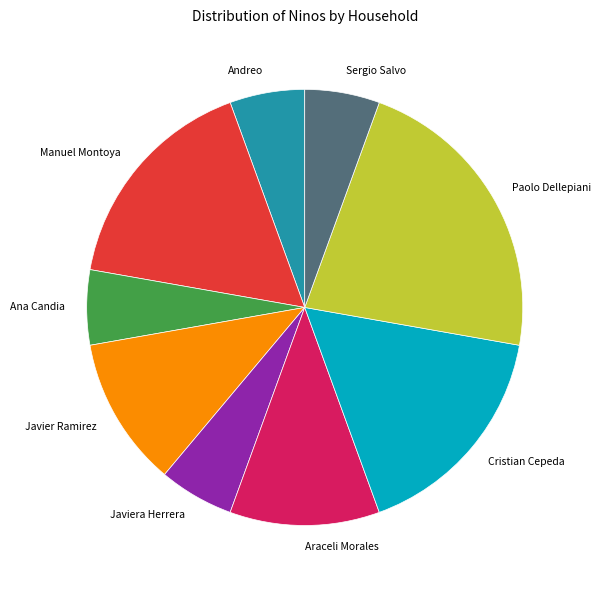

Between Javier Ramirez and Ana Candia, which is larger?

Javier Ramirez